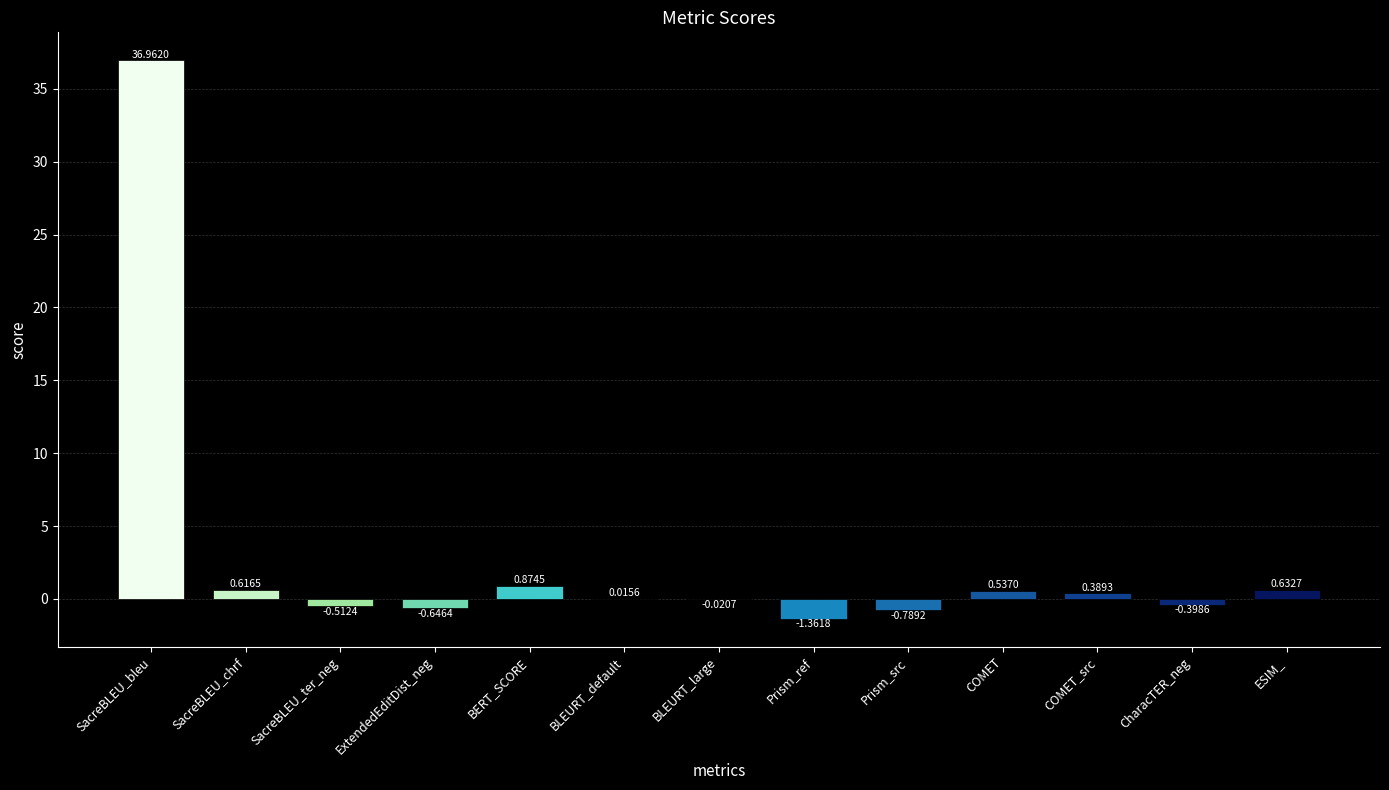

What is the change in value from SacreBLEU_bleu to COMET?

-36.4